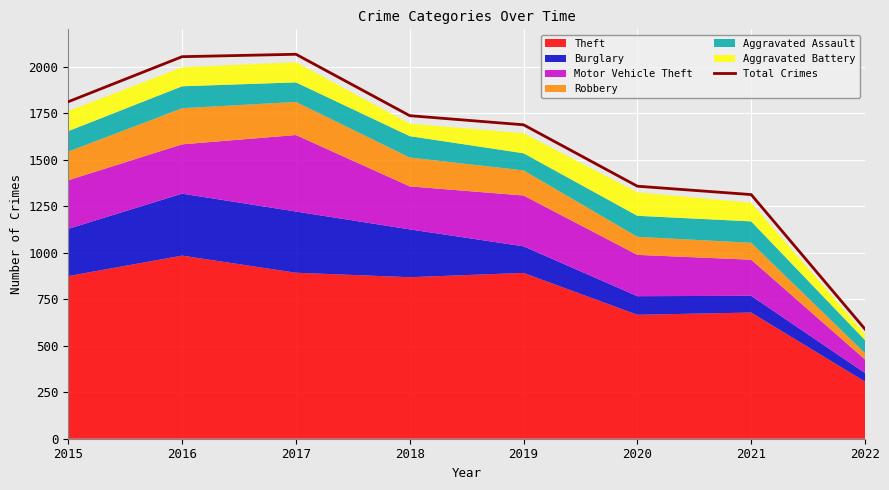

What is the value of the 8th point from the left?

589